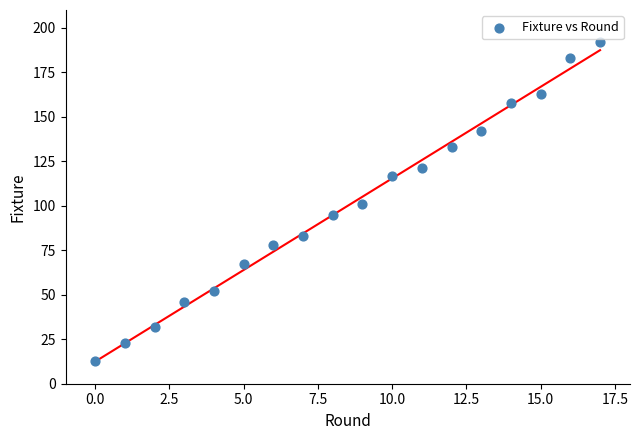

What is the range of Y values (max minus min)?

179